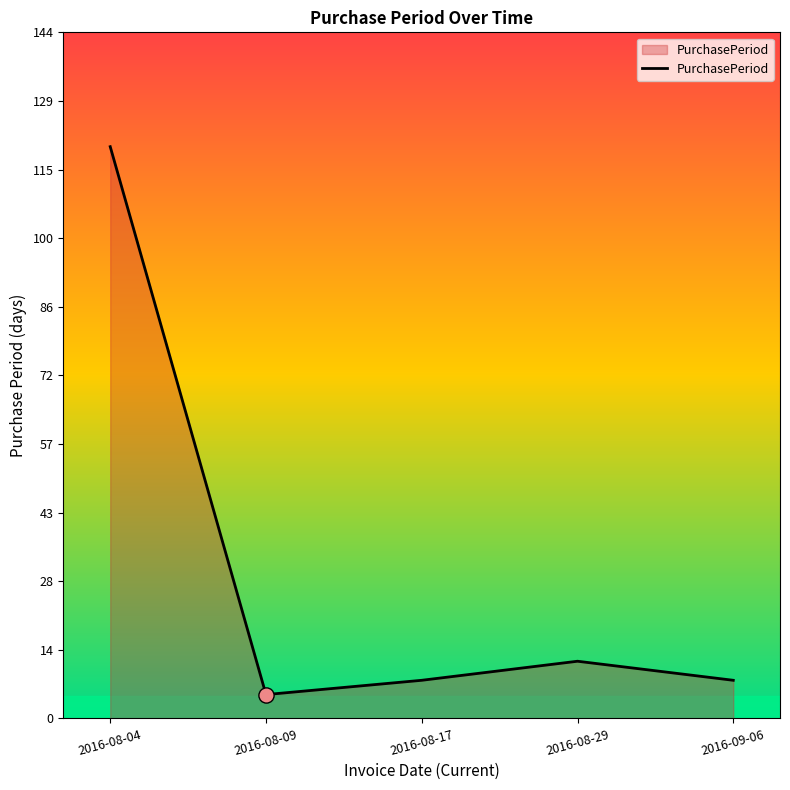

What is the ratio of the value at 2016-08-17 to the value at 2016-08-09?

1.6